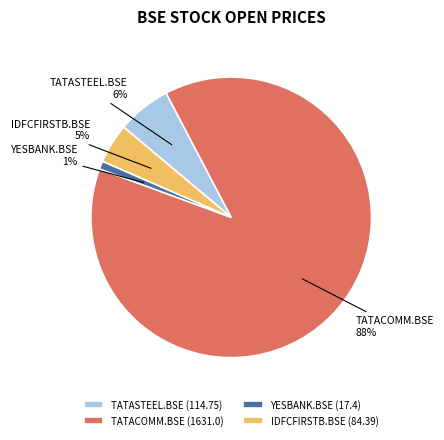

Is it true that IDFCFIRSTB.BSE (84.39) is 10% of the pie?

False